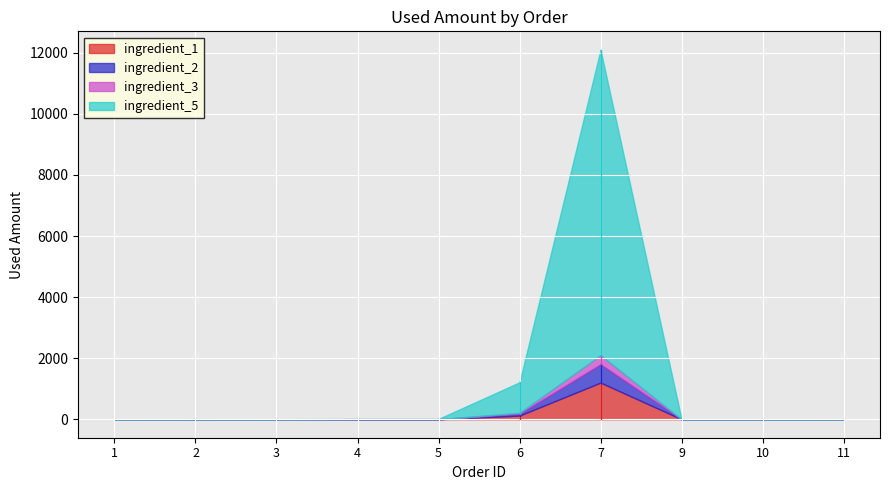

At how many categories does at least one series exceed 2573?

1